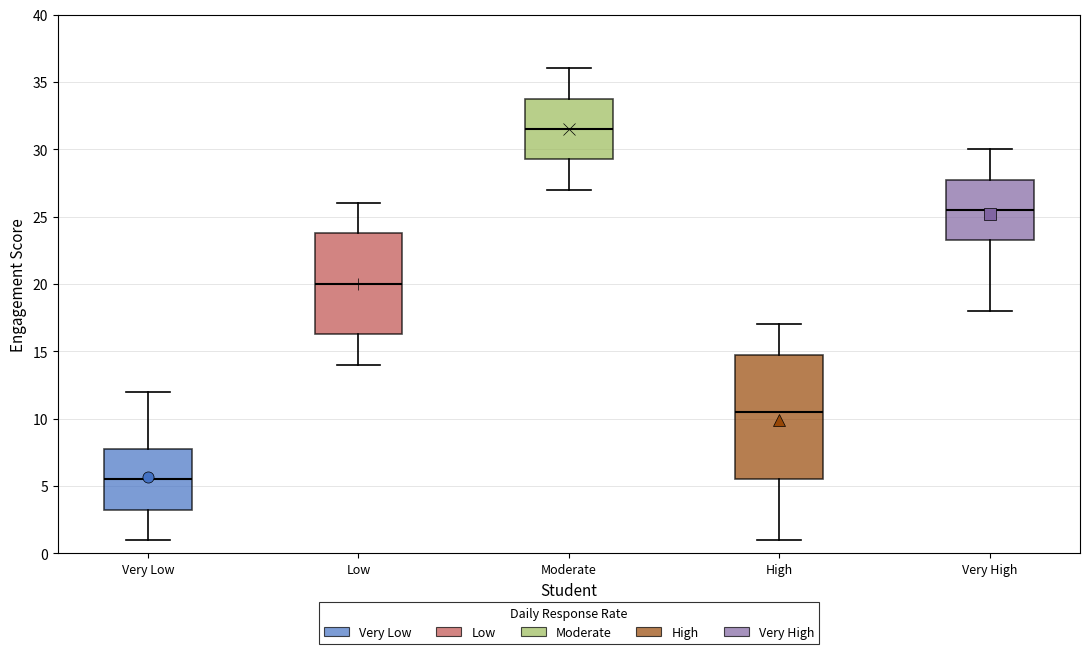

Where is the upper edge of the box for High on the y-axis? The values are not printed on the chart, so give them approximately, as read against the axis.

15.0